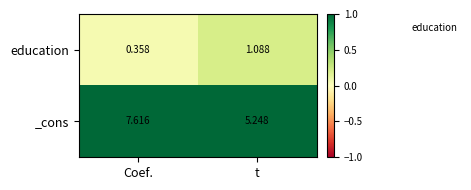

Which label corresponds to the smallest value in the chart?

Coef.